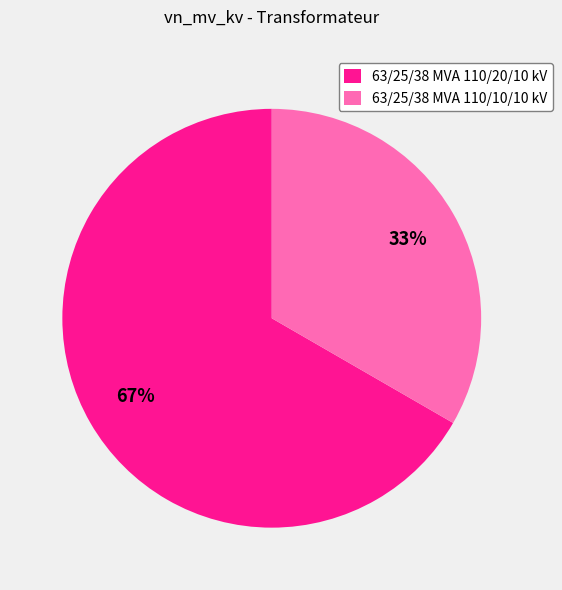

To the nearest percent, what is the combined percentage of 63/25/38 MVA 110/10/10 kV and 63/25/38 MVA 110/20/10 kV?

100%